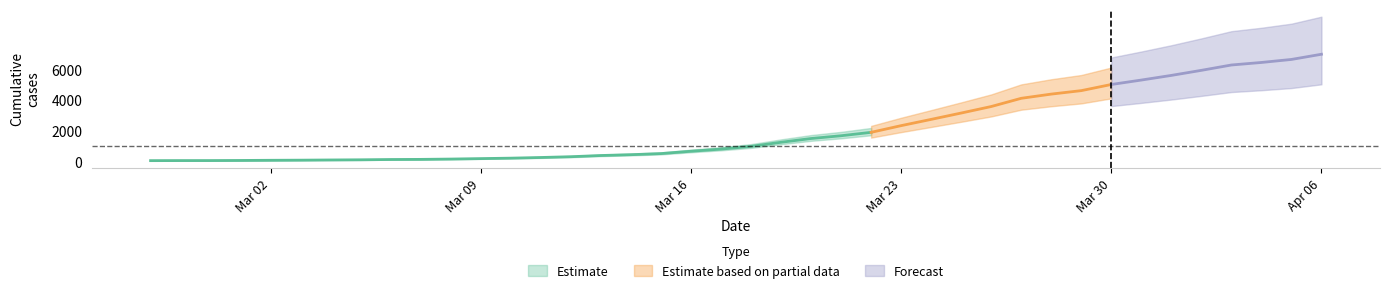

What is the label of the 19th point from the left?

2020-03-16